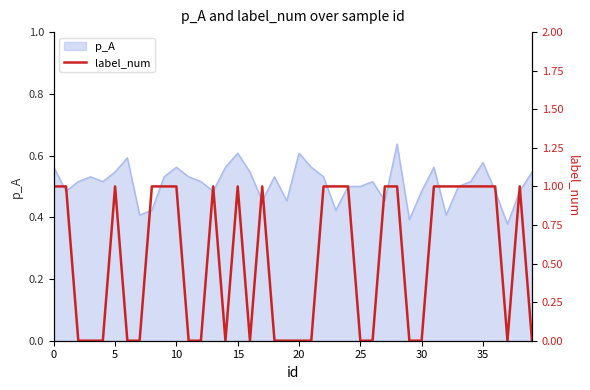

What is the label of the 33rd point from the left?

32